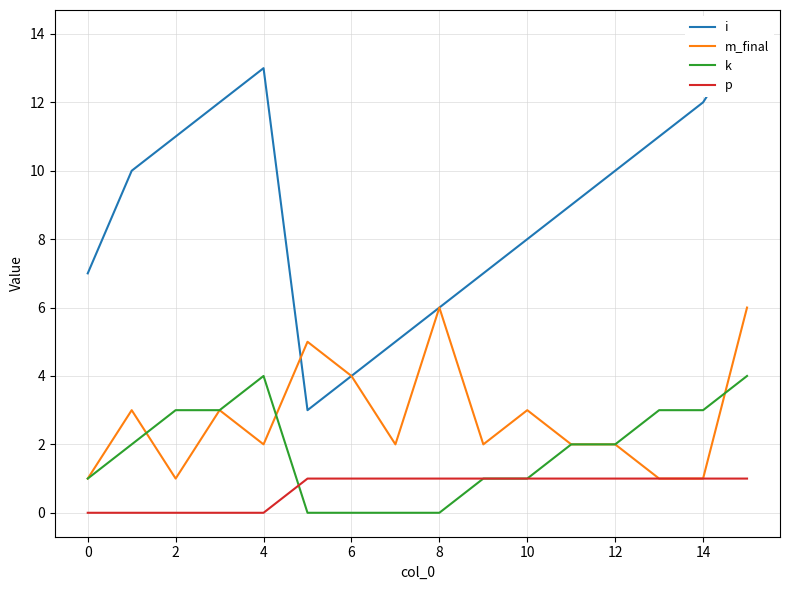

At 12, list the series in order from smallest to largest.

k, p, m_final, i